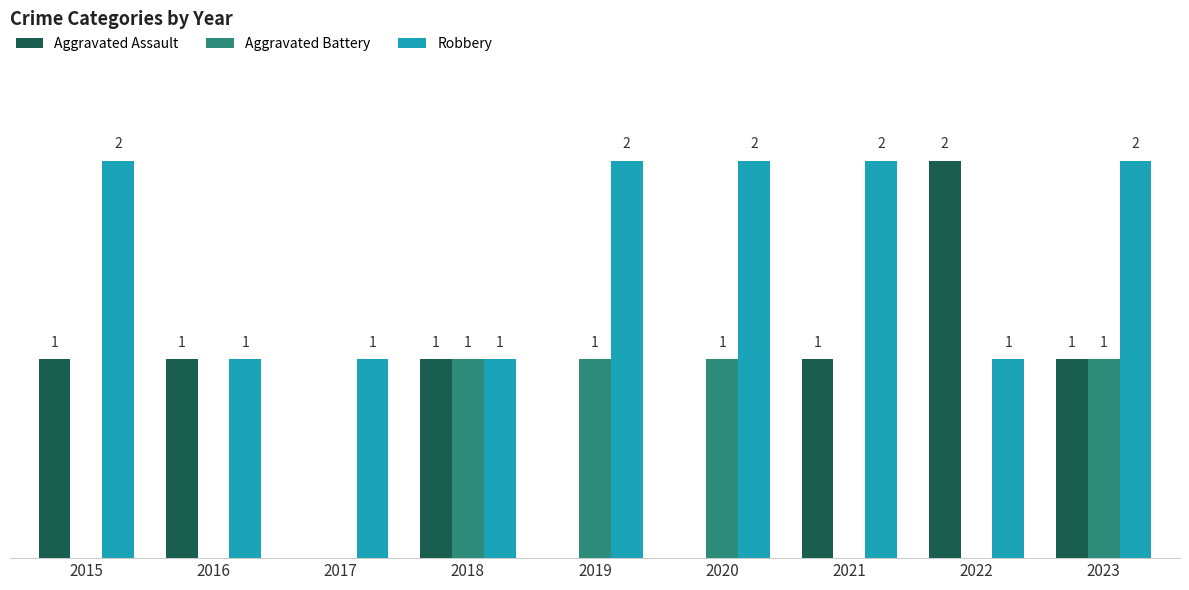

Between 2015 and 2023, which series saw the biggest shift?

Aggravated Battery